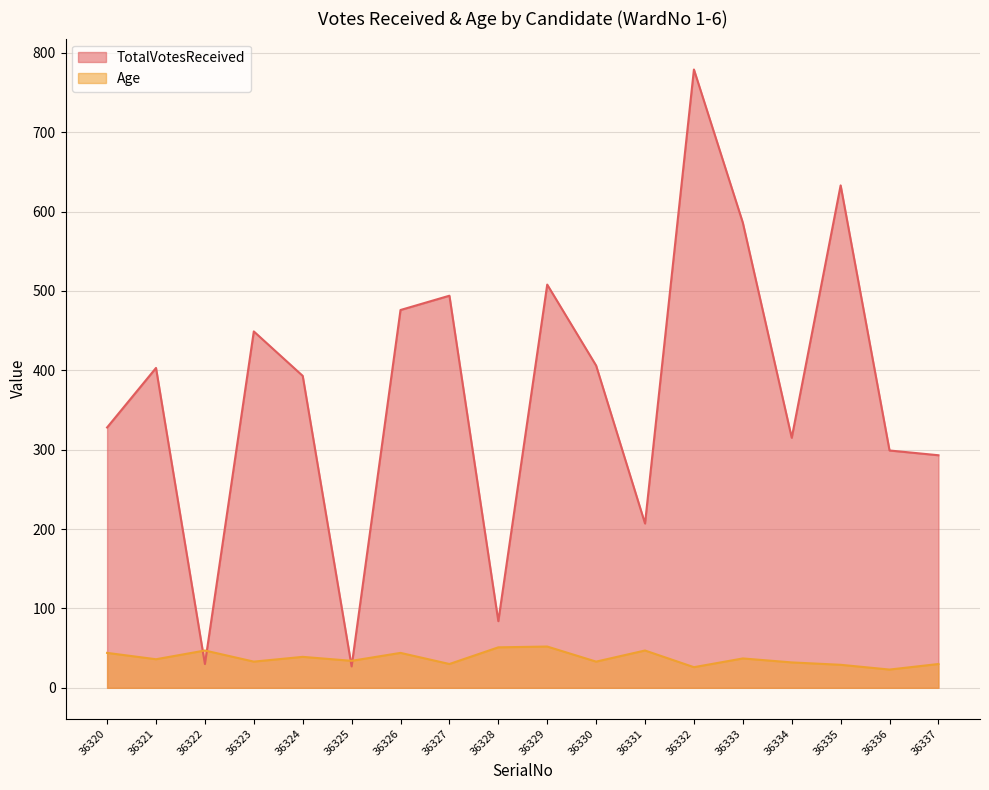

True or false: Age and TotalVotesReceived cross at least once.

True